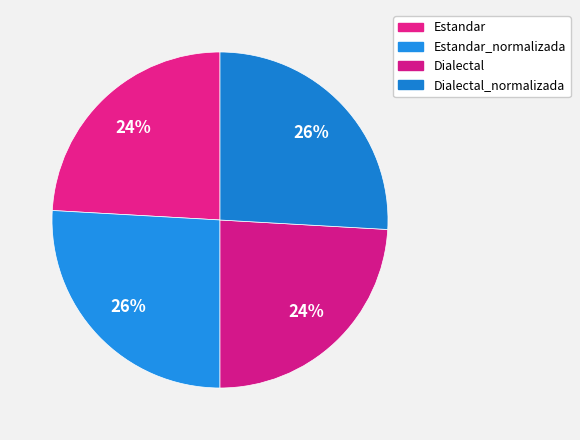

How many slices are in this pie chart?

4